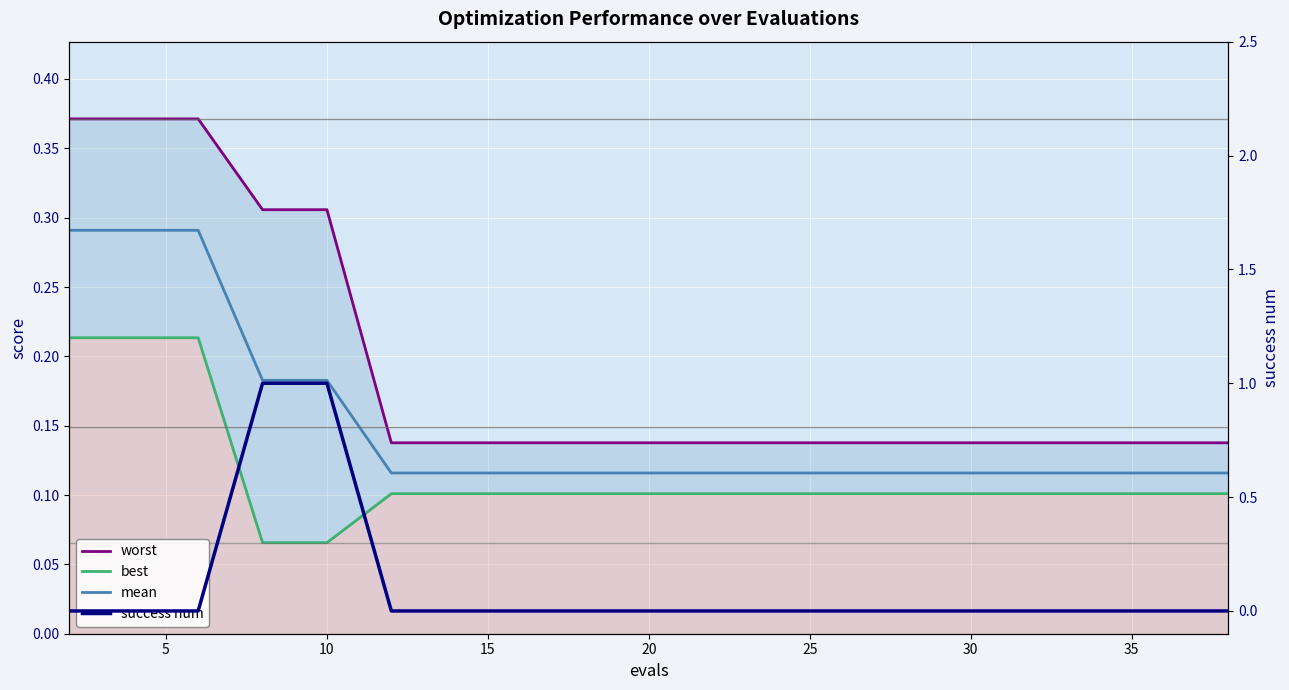

What is the sum of all worst values?

3.8